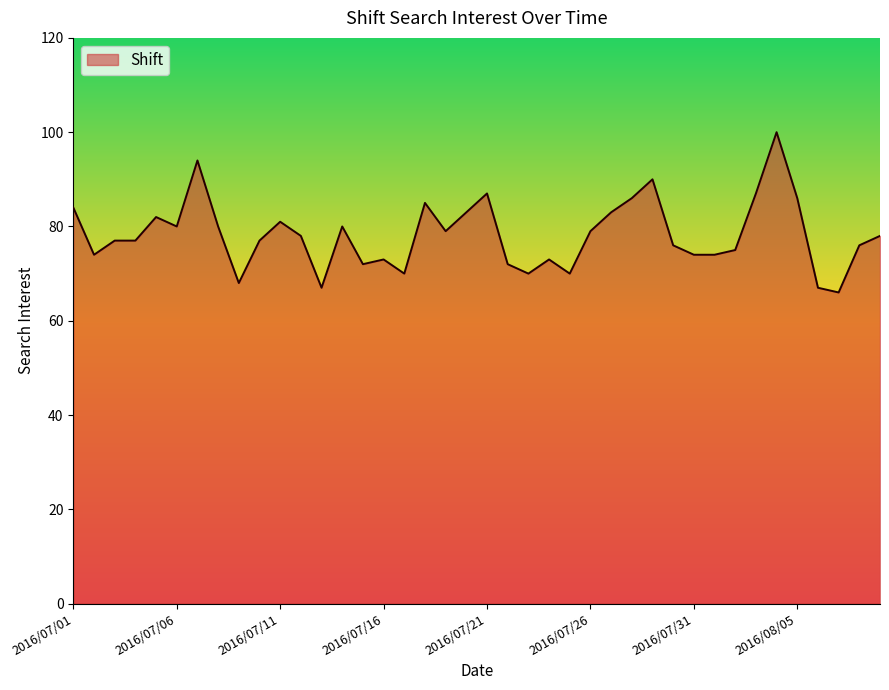

What is the maximum value shown in the chart?

100